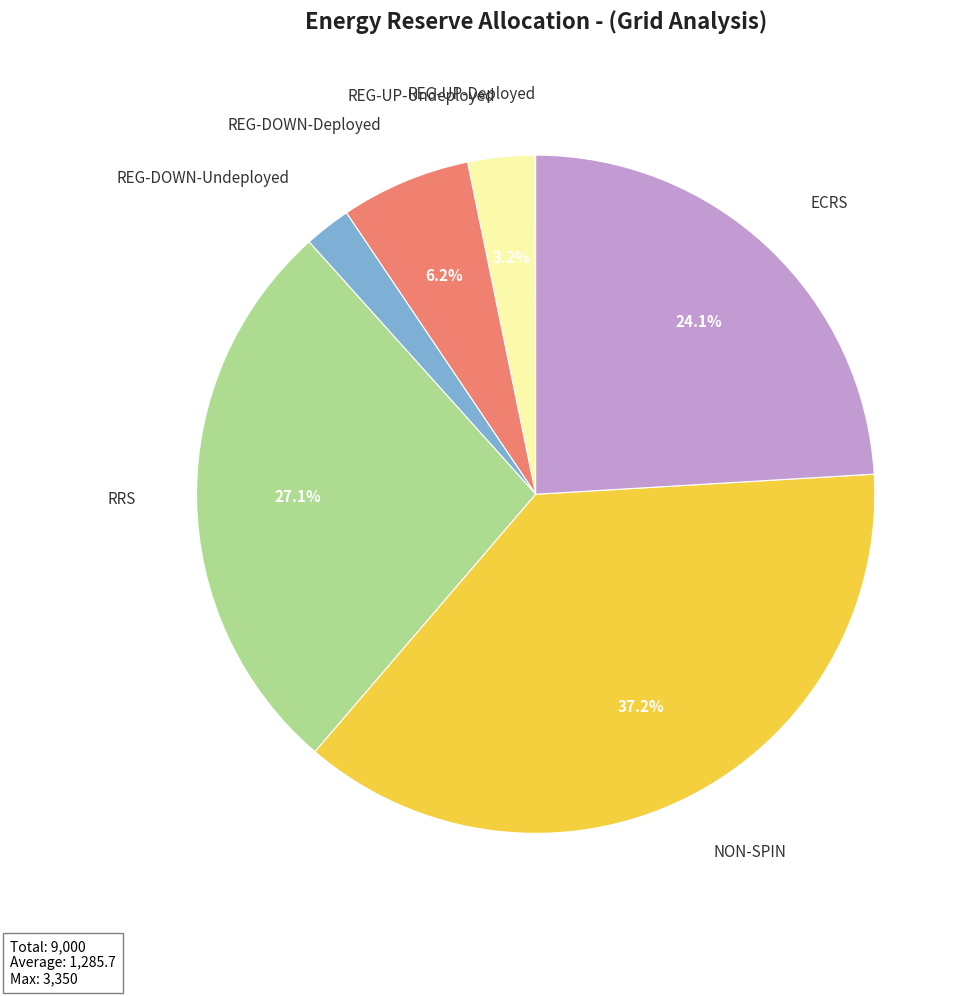

What percentage do REG-UP-Undeployed and REG-DOWN-Deployed together represent?

9.4%